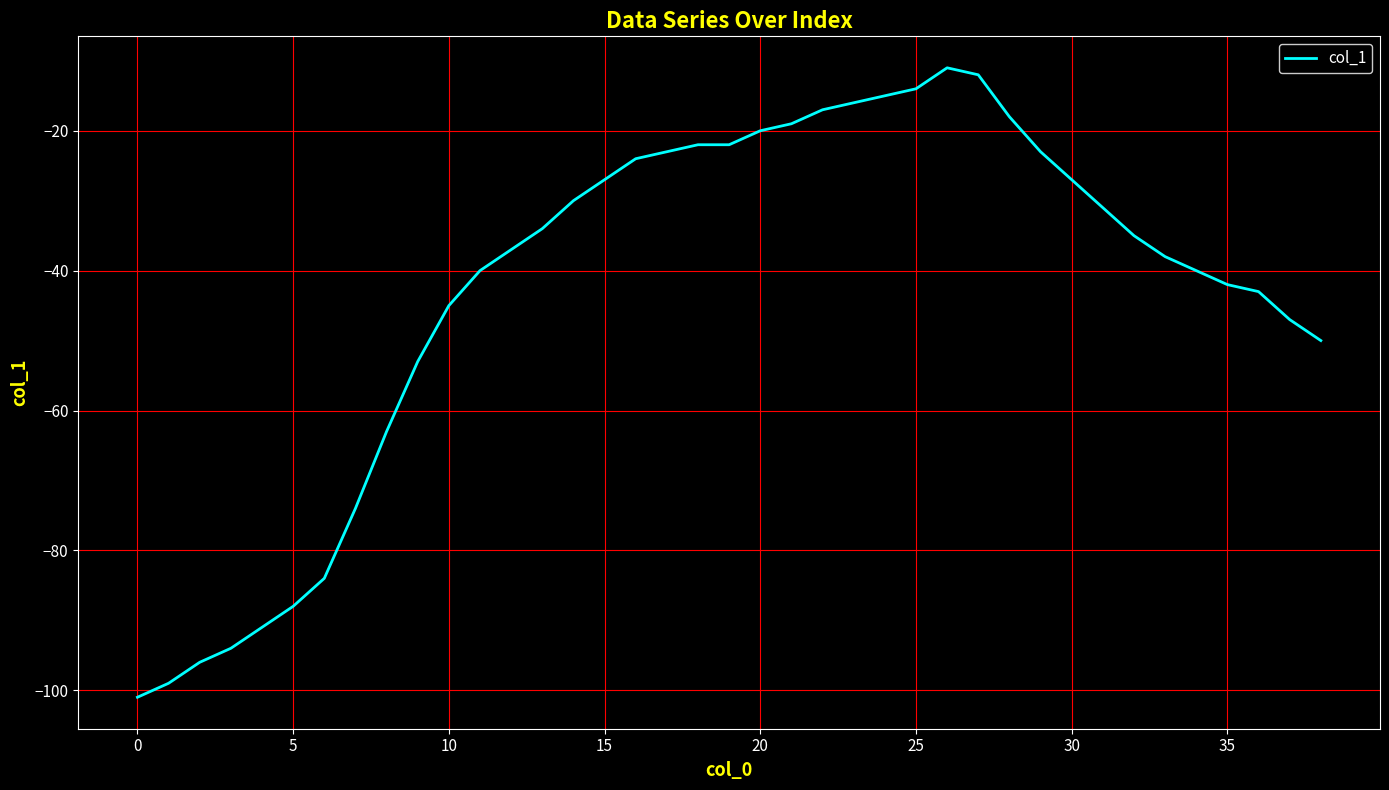

What is the minimum value shown in the chart?

-101